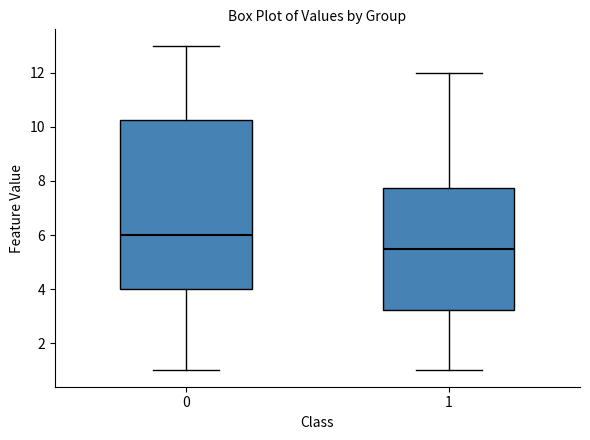

Where does the median line of the box at x = 0 sit on the y-axis? The values are not printed on the chart, so give them approximately, as read against the axis.

6.0